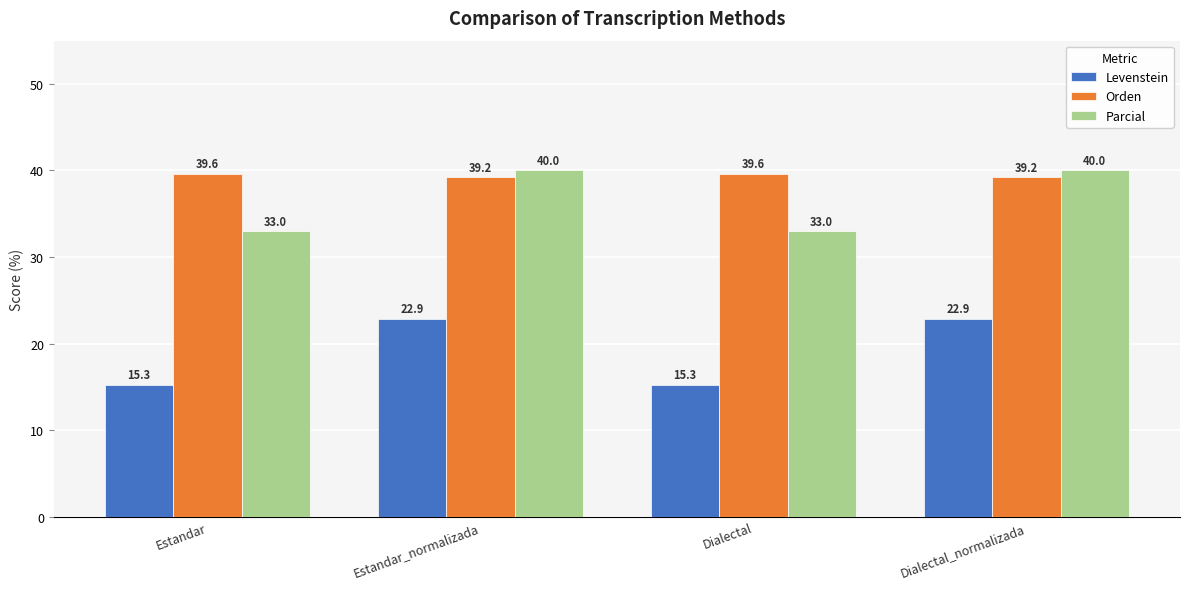

At how many categories does at least one series exceed 36?

4